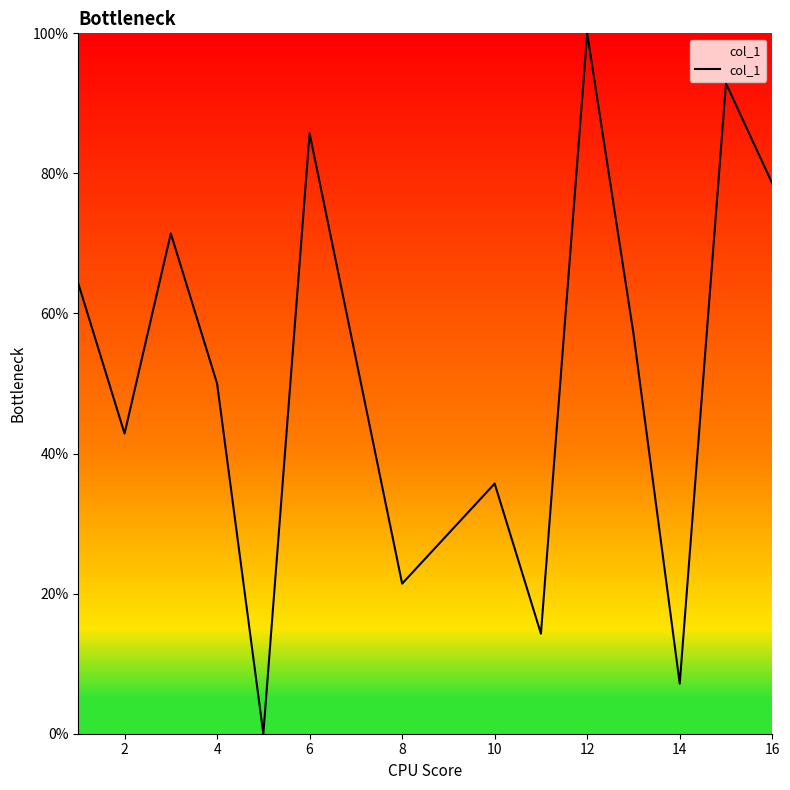

Reading left to right, transcribe all the data shown in this chart.

64.3	42.9	71.4	50.0	0.0	85.7	21.4	28.6	35.7	14.3	100.0	57.1	7.1	92.9	78.6